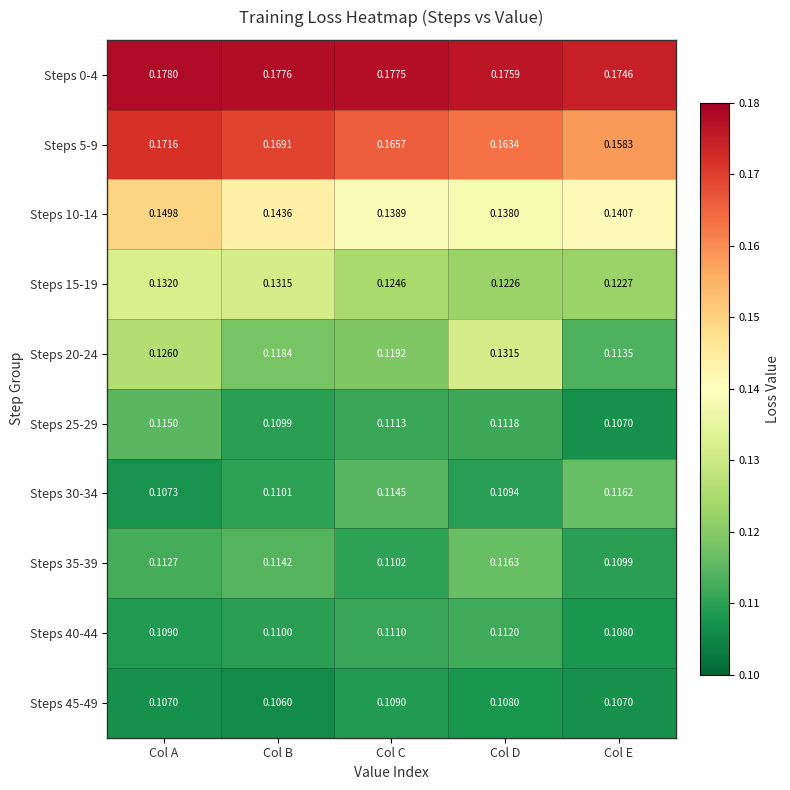

List the labels in order of Steps 5-9 value, largest first.

Col A, Col B, Col C, Col D, Col E